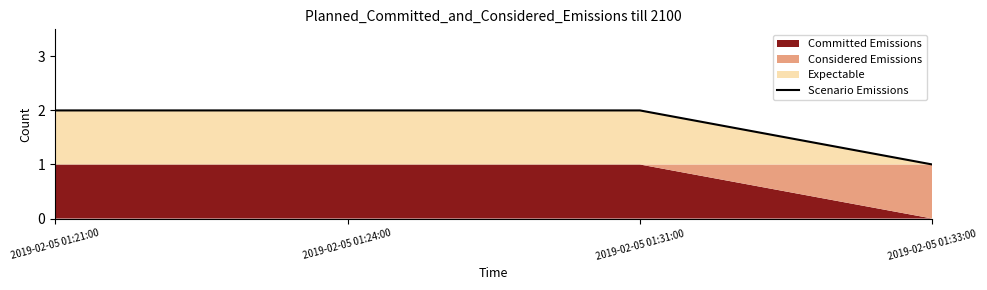

True or false: the data has more than 2 interior local peaks.

False